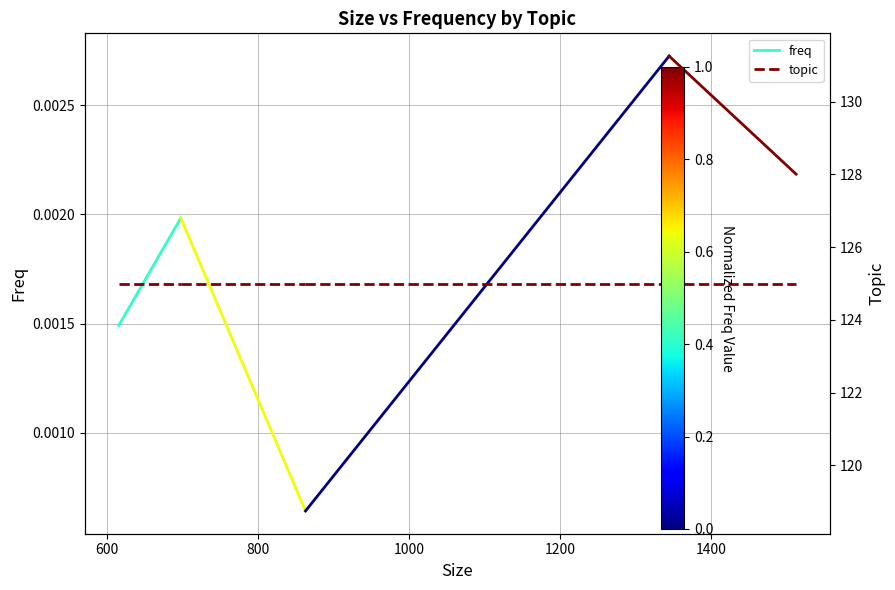

True or false: topic has a value of 224.7 at 400.

False